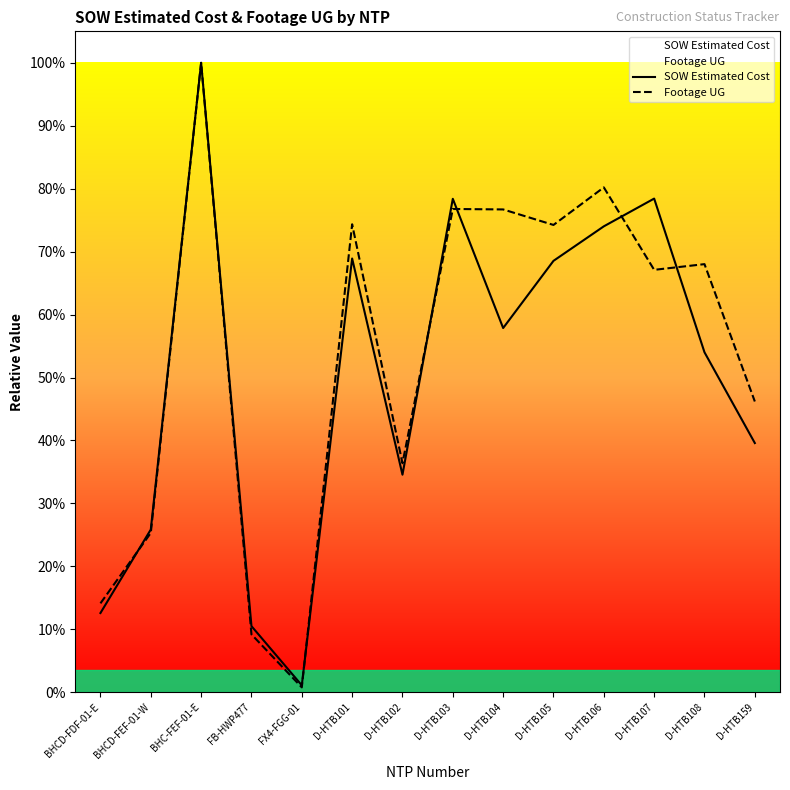

Which category has the lowest value across all series?

FX4-FGG-01